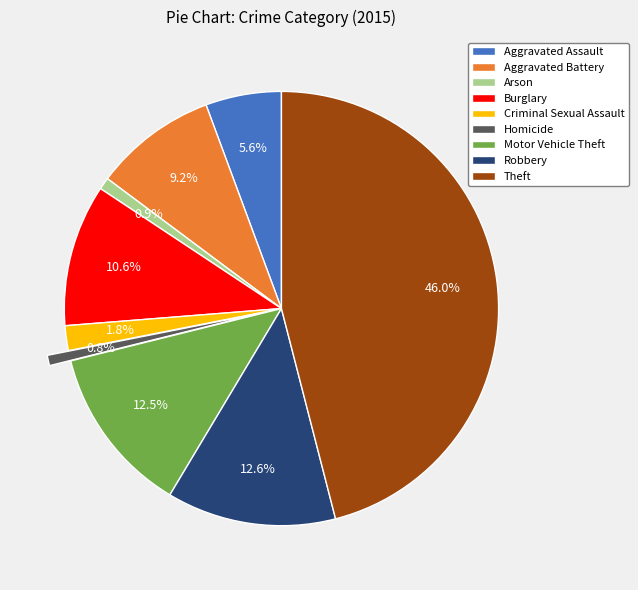

What portion of the pie excludes Theft?

54.0%